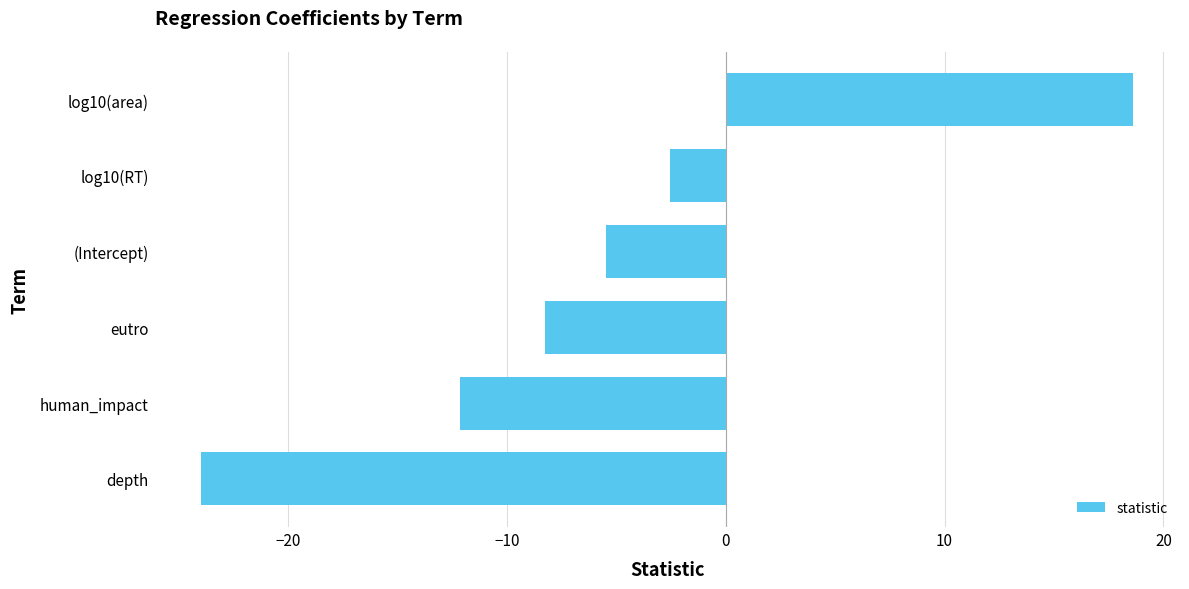

Which has a higher value, depth or log10(RT)?

log10(RT)